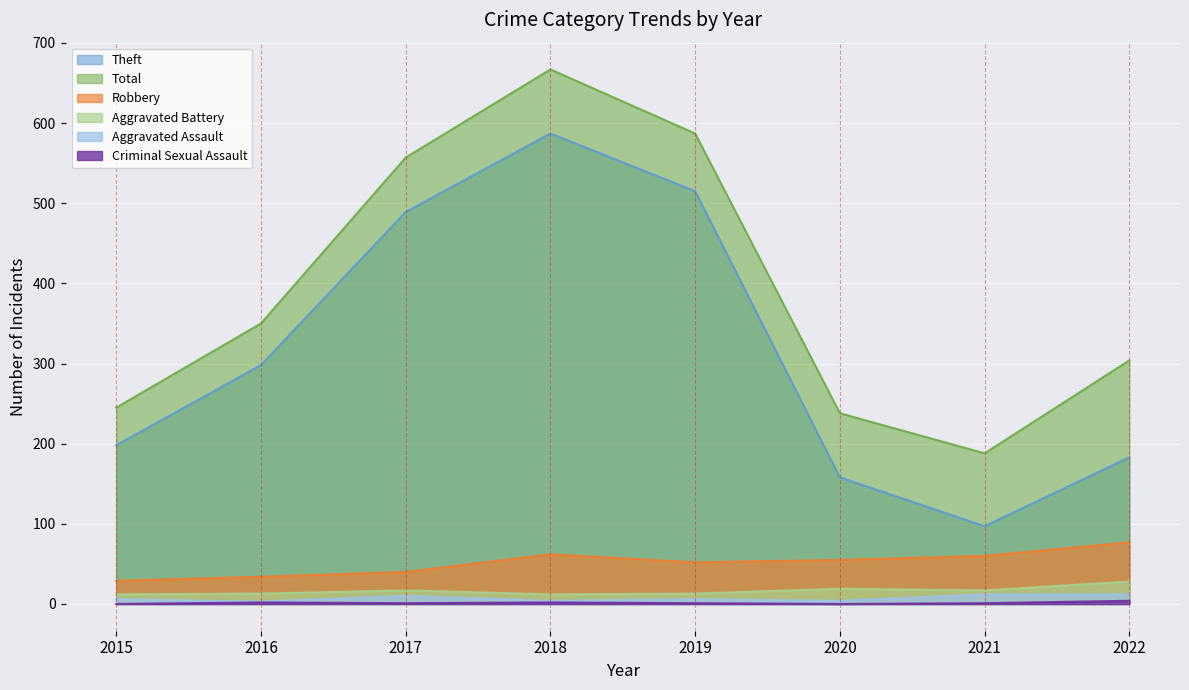

What is the spread (max minus min) of values at 2017?

556